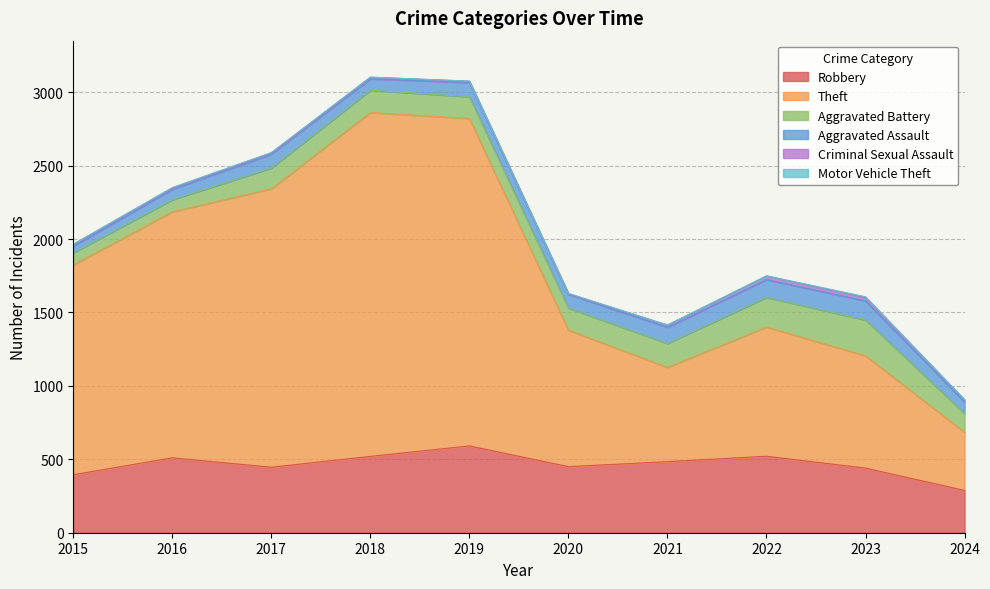

Reading left to right, list all the values displayed in this chart.

Robbery: 2015=395	2016=510	2017=446	2018=520	2019=591	2020=450	2021=484	2022=521	2023=440	2024=288
Theft: 2015=1429	2016=1676	2017=1896	2018=2342	2019=2230	2020=930	2021=642	2022=880	2023=765	2024=396
Aggravated Battery: 2015=82	2016=82	2017=142	2018=152	2019=148	2020=150	2021=163	2022=202	2023=244	2024=128
Aggravated Assault: 2015=46	2016=71	2017=95	2018=77	2019=98	2020=94	2021=110	2022=121	2023=130	2024=79
Criminal Sexual Assault: 2015=12	2016=8	2017=8	2018=11	2019=8	2020=3	2021=14	2022=24	2023=22	2024=13
Motor Vehicle Theft: 2015=1	2016=4	2017=2	2018=1	2019=1	2020=3	2021=2	2022=2	2023=6	2024=2